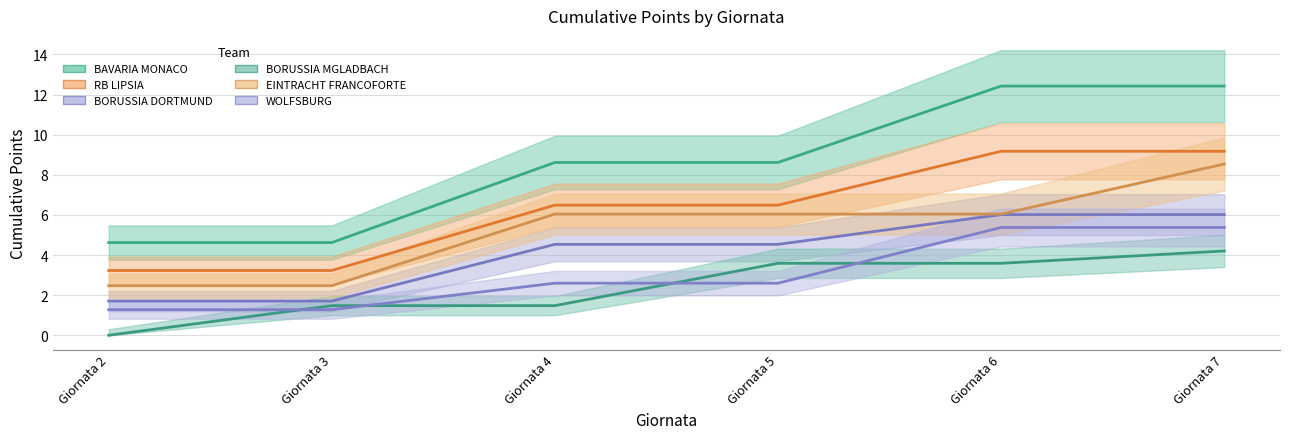

True or false: WOLFSBURG and EINTRACHT FRANCOFORTE cross at least once.

False